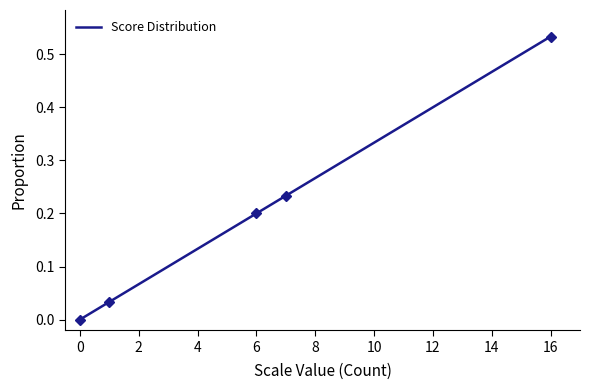

Is this an area chart (filled region under the line)?

No